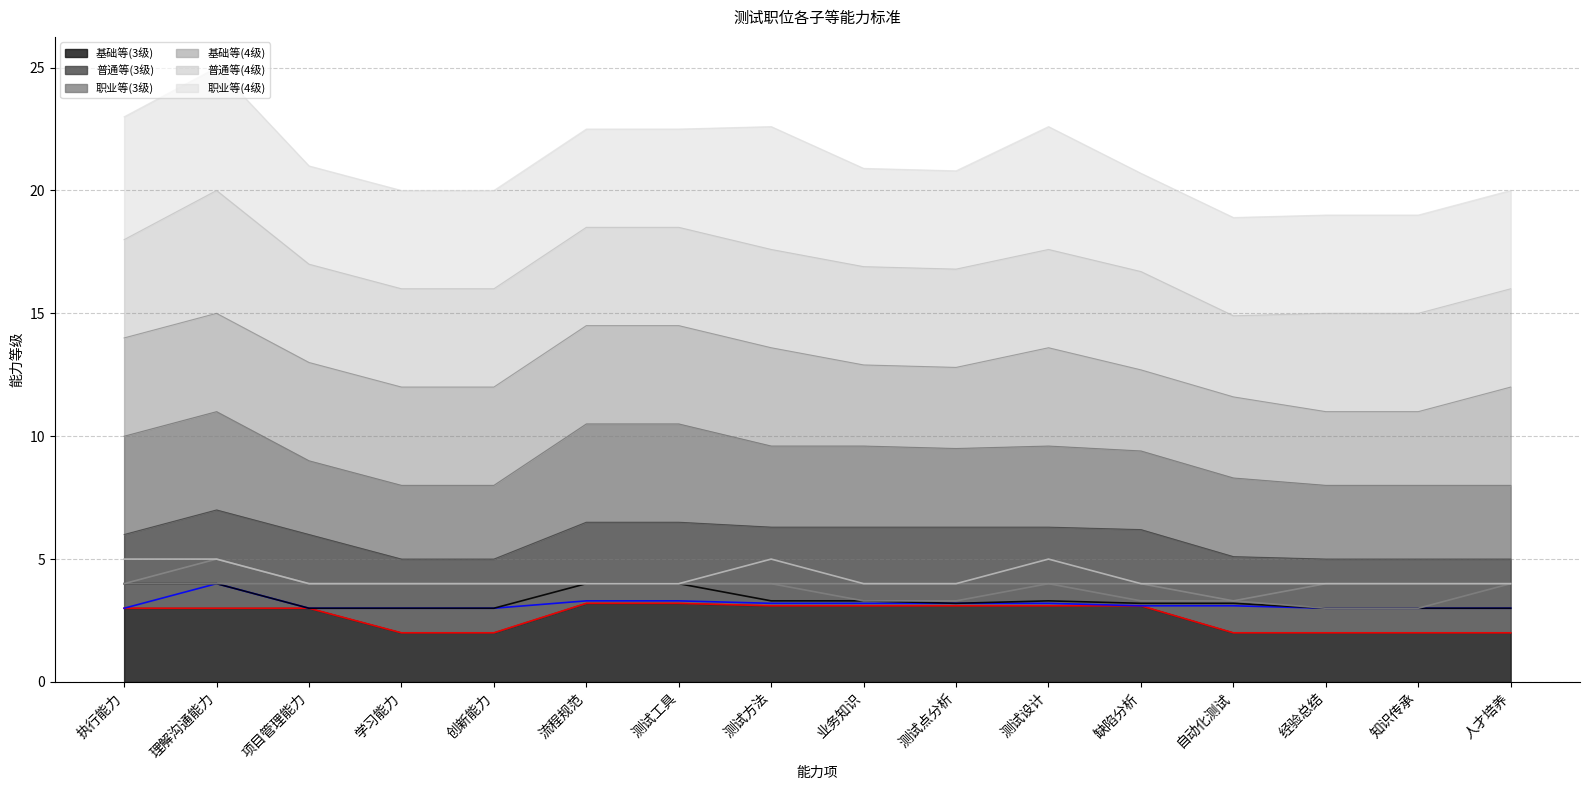

At 项目管理能力, list the series in order from largest to smallest.

基础等(4级) (线), 普通等(4级) (线), 职业等(4级) (线), 基础等(3级) (线), 普通等(3级) (线), 职业等(3级) (线)